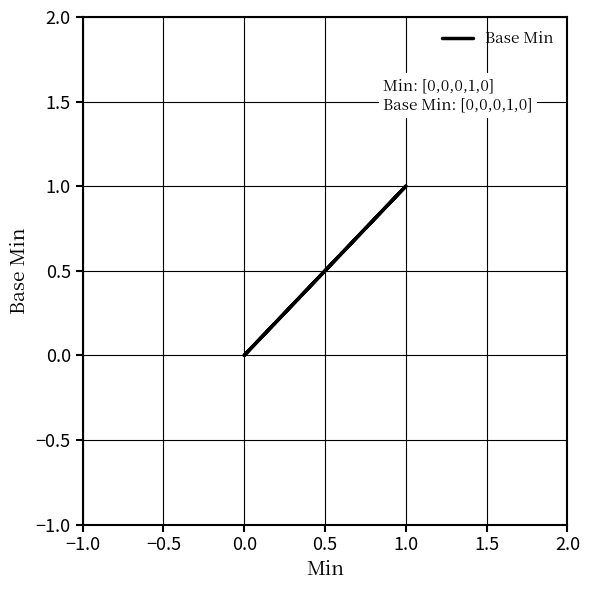

What is the sum of all values?

1